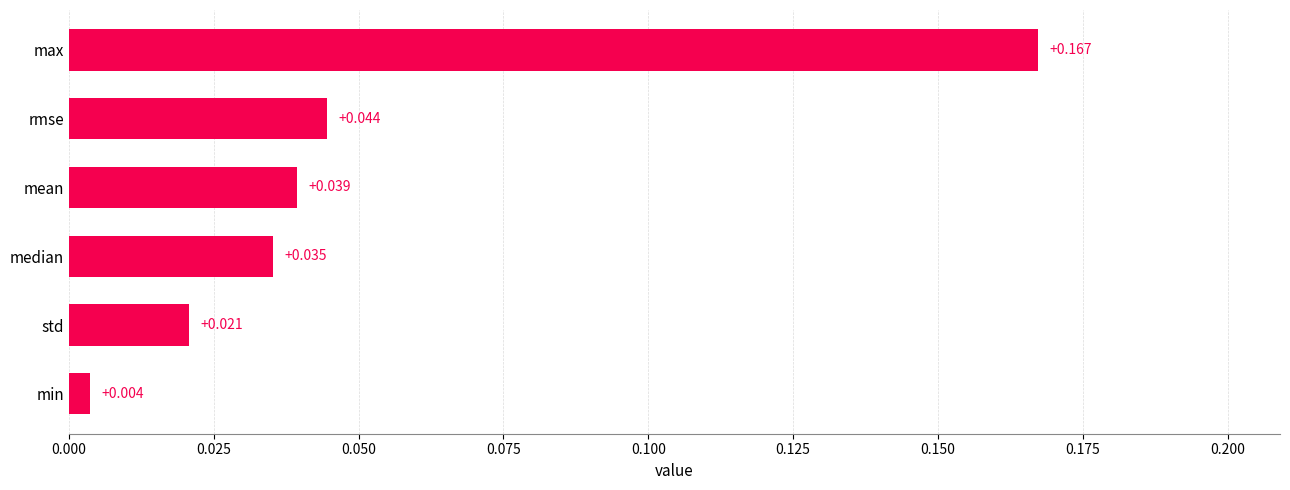

Does the chart contain stacked bars?

No